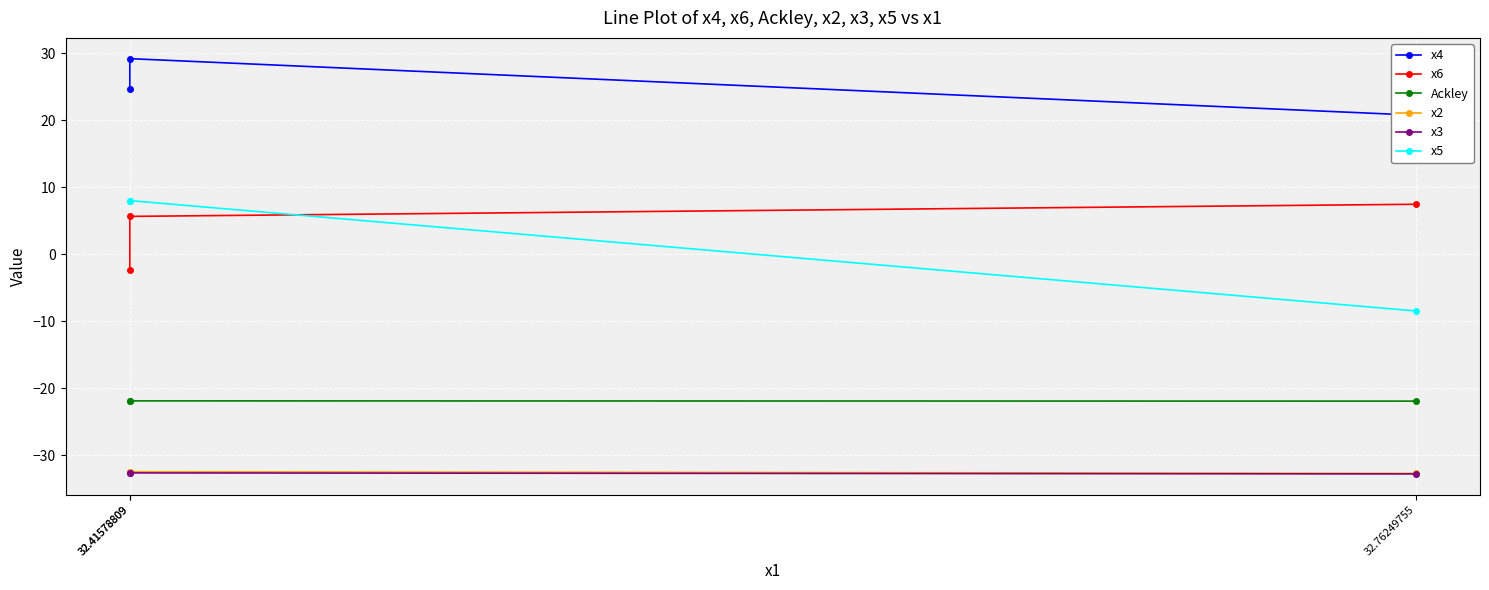

At which category is the sum across all series the highest?

32.41578809